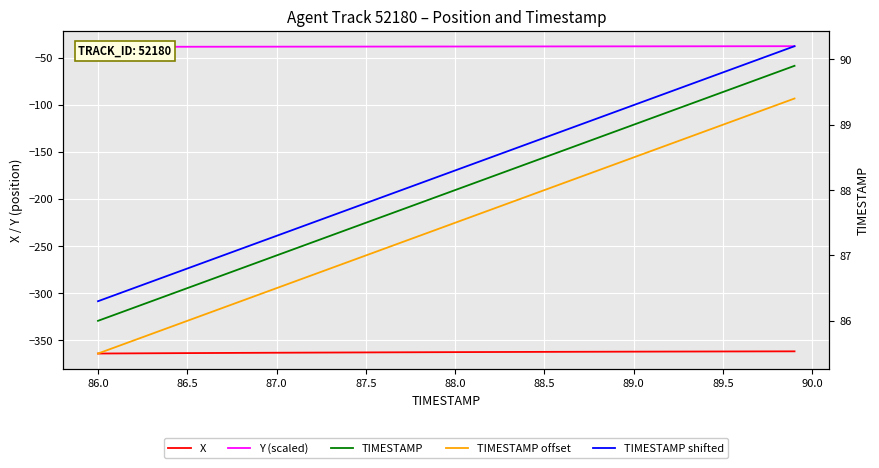

Which series has the largest total across all categories?

TIMESTAMP shifted